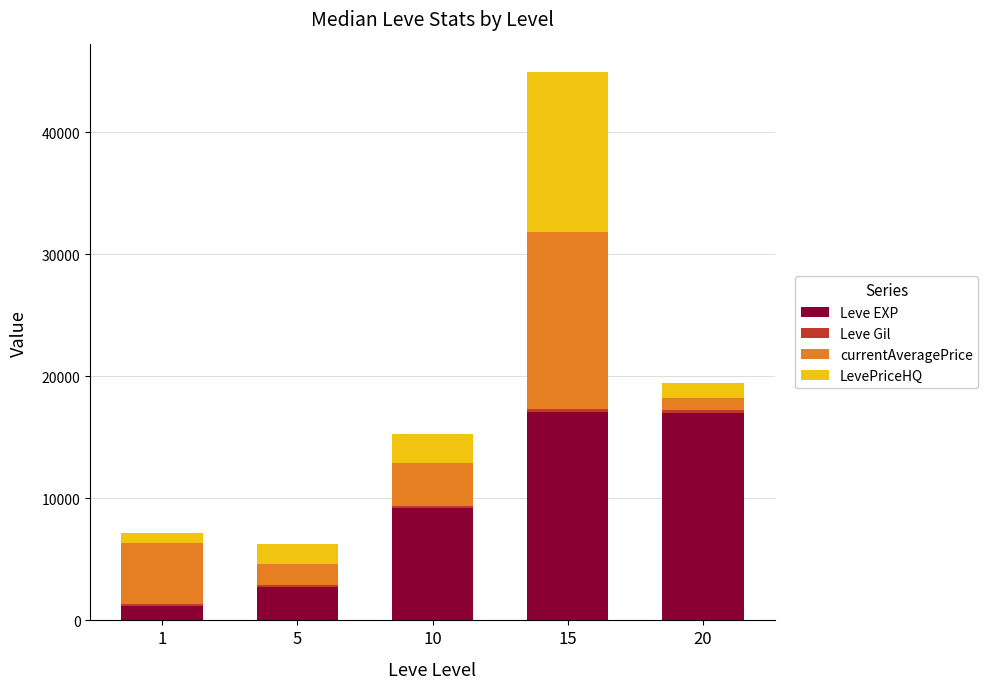

What is the maximum value for Leve EXP?

17067